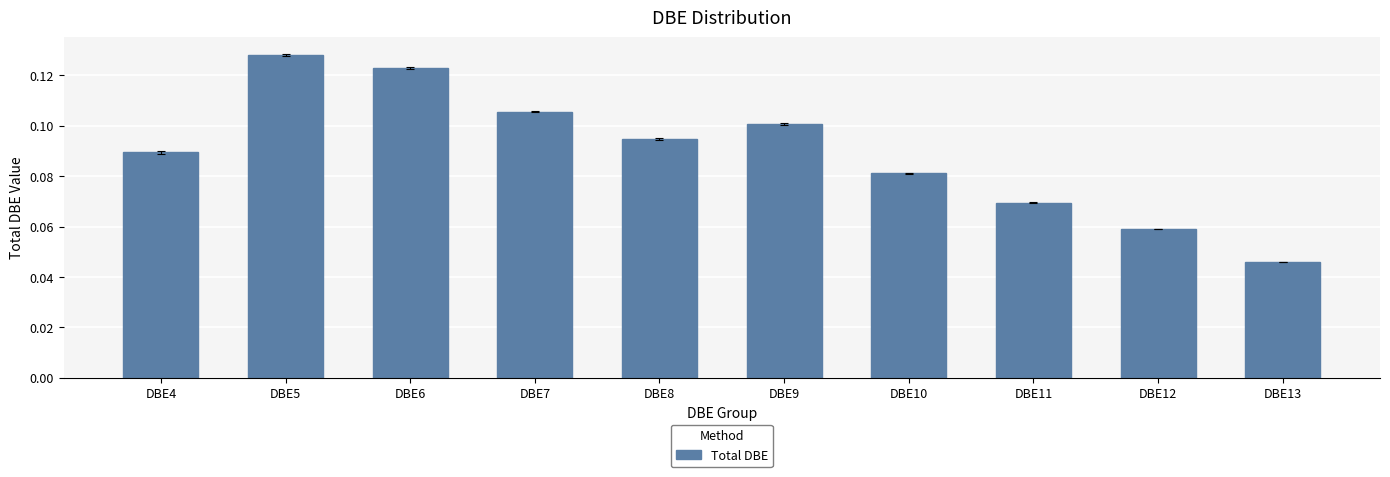

How many bars are there in total?

10